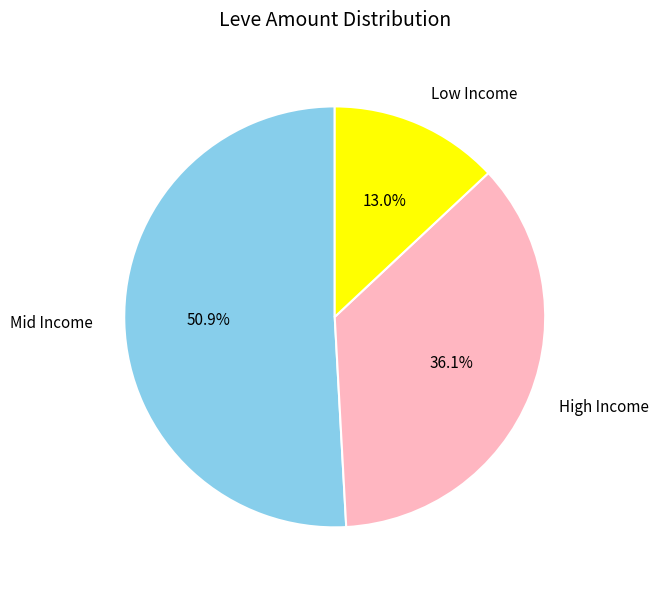

Which slice is the smallest?

Low Income